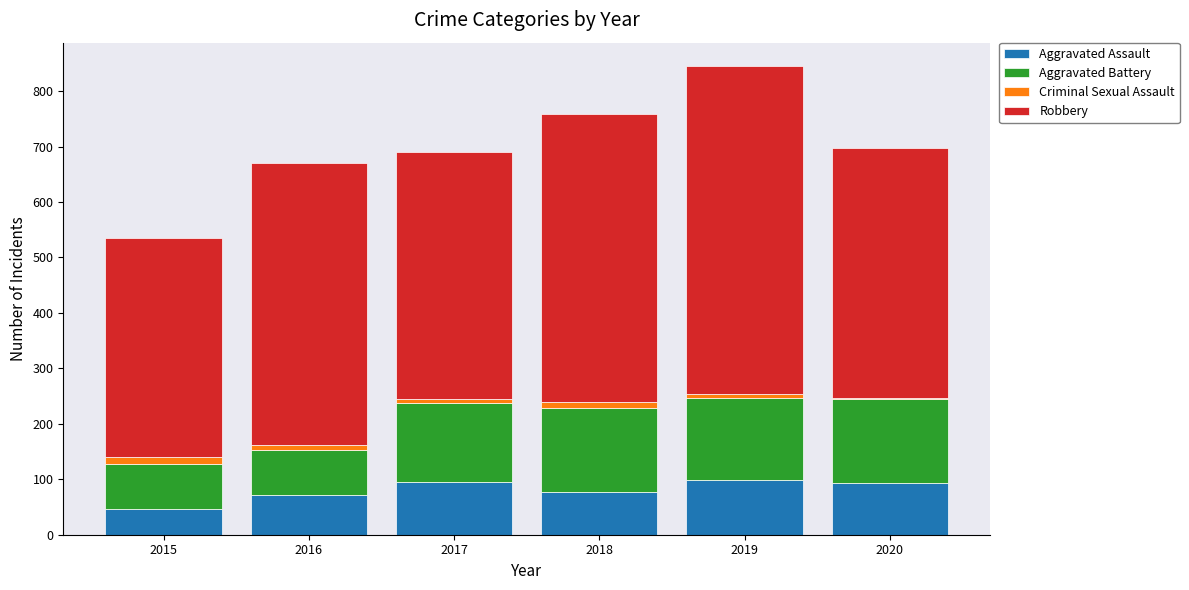

What is the difference between the maximum and minimum values in the Aggravated Assault series?

52